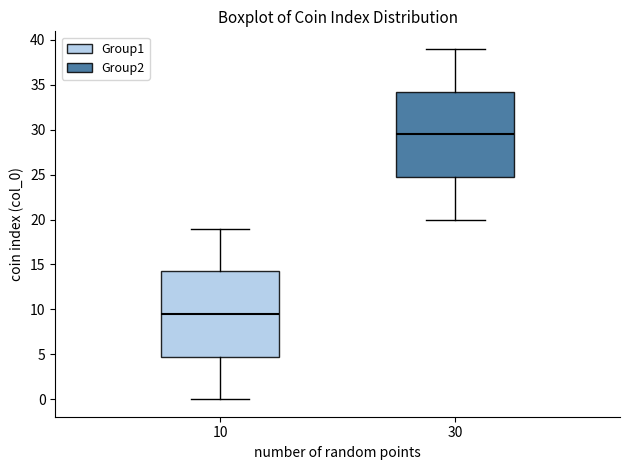

Which box has the lowest median line?

10